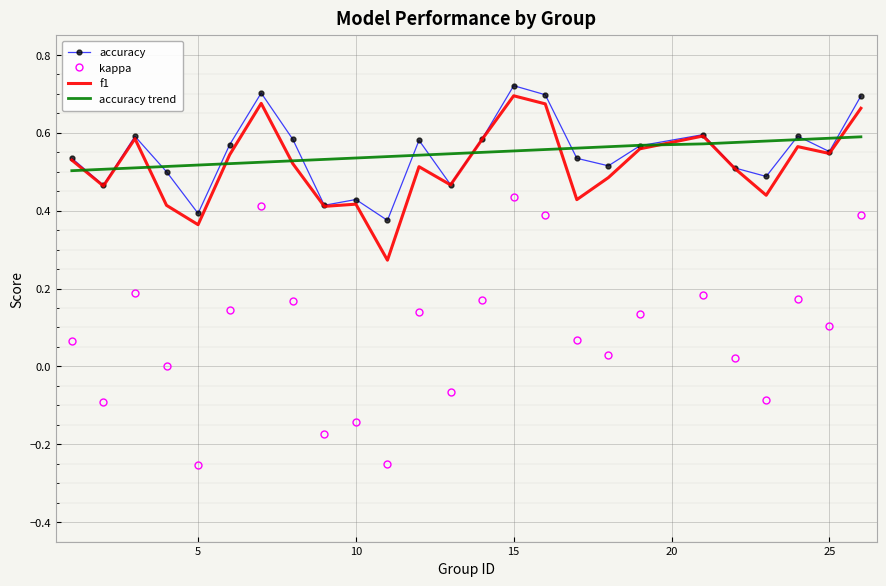

True or false: kappa and f1 intersect in this chart.

False